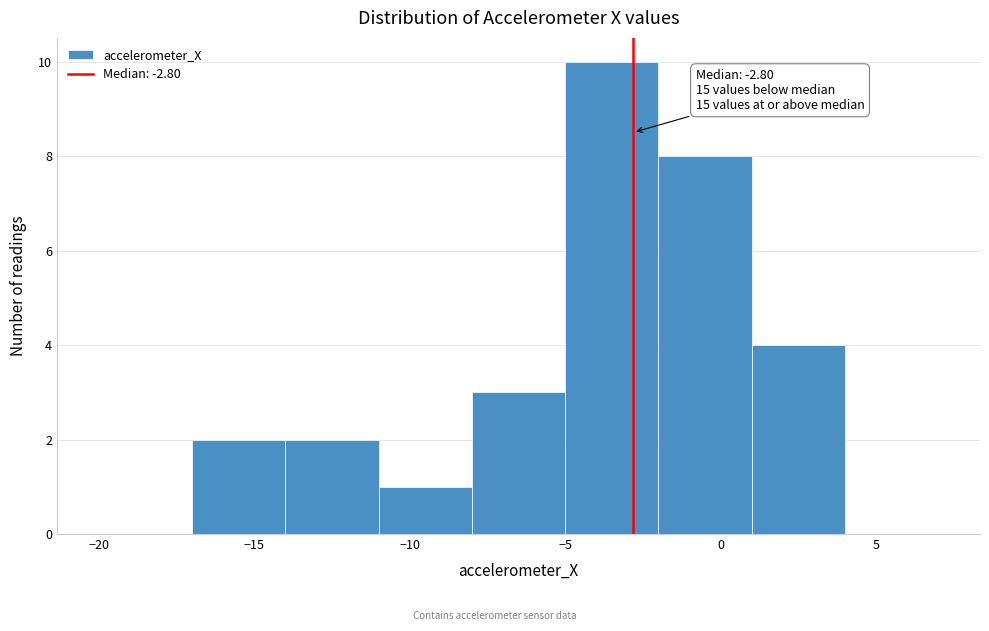

Over which range of the x-axis is the bar tallest?

-5 to -2